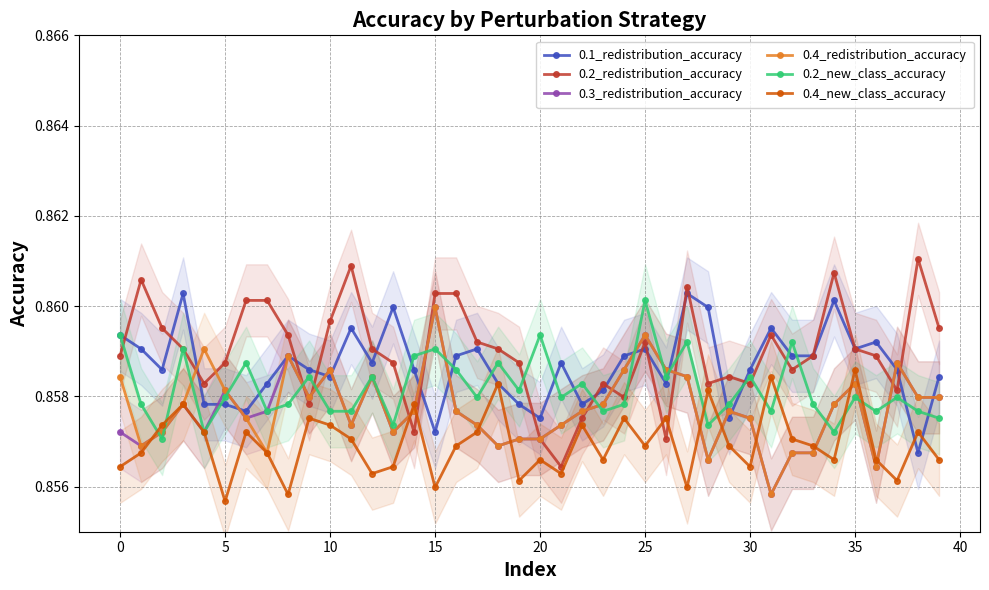

The value of 0.3_redistribution_accuracy at 25 is 1.5. True or false?

False